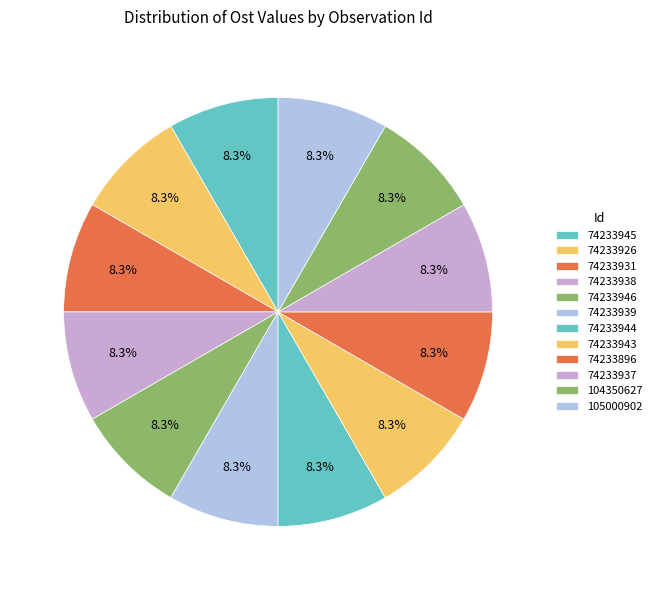

Count the number of slices in the pie.

12